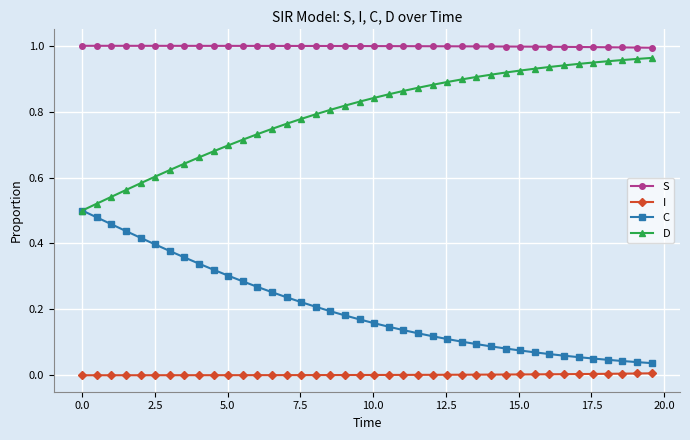

Which series has the largest total across all categories?

S